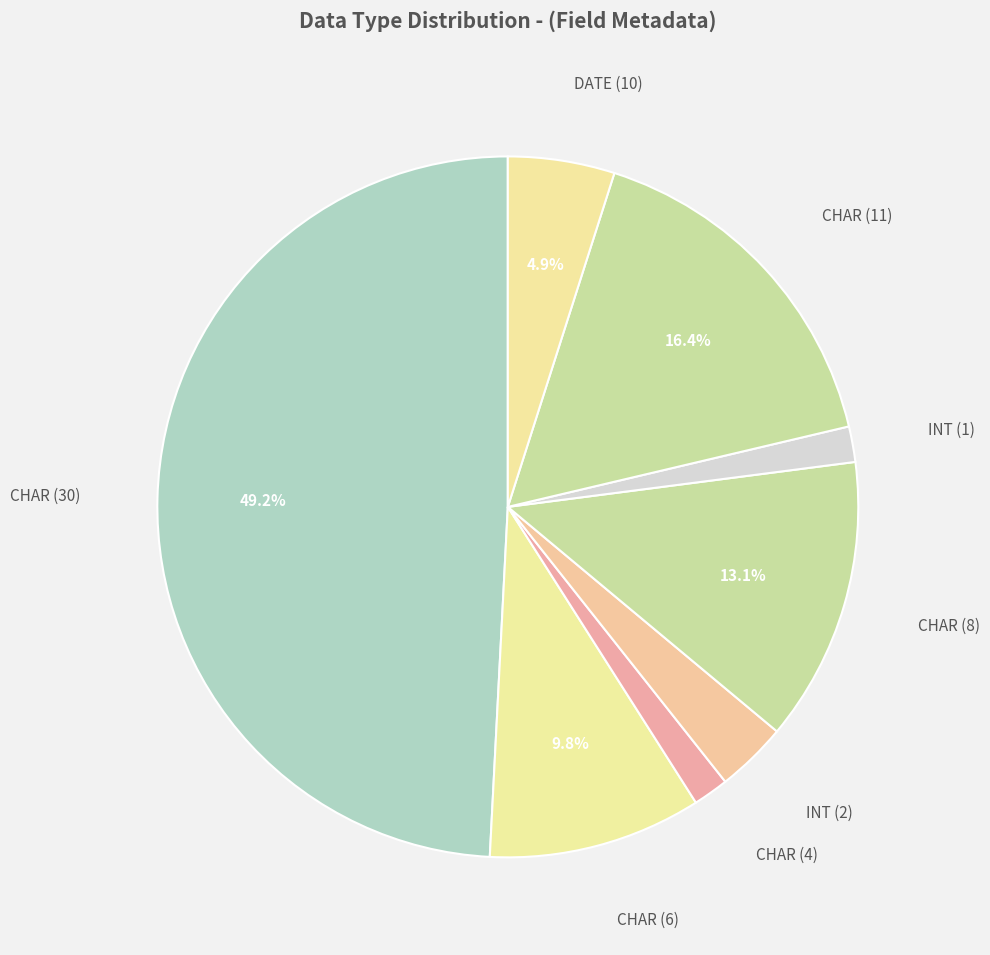

To the nearest percent, what is the combined percentage of CHAR (11) and CHAR (4)?

18%